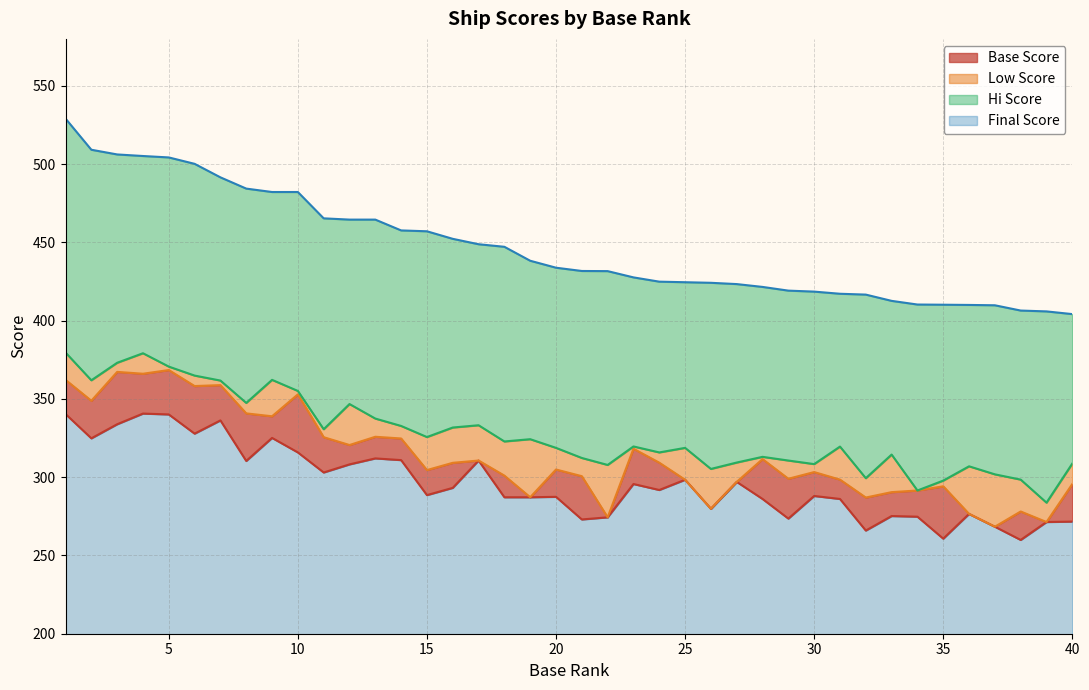

The Final Score series shows 491.6 at 7. True or false?

True